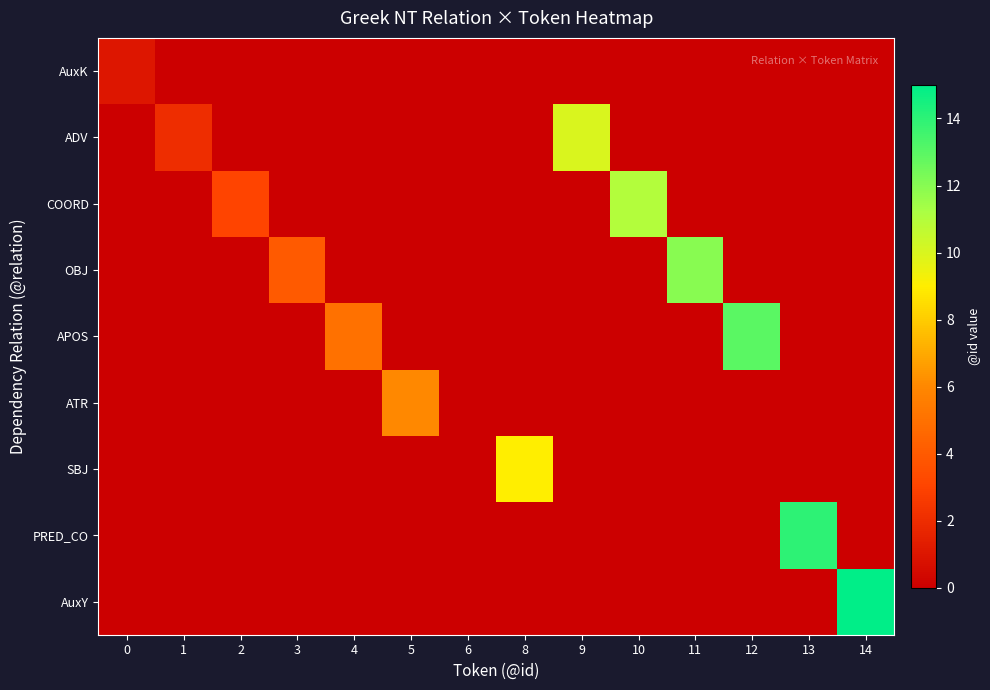

Between 10 and 13, which series saw the biggest shift?

PRED_CO